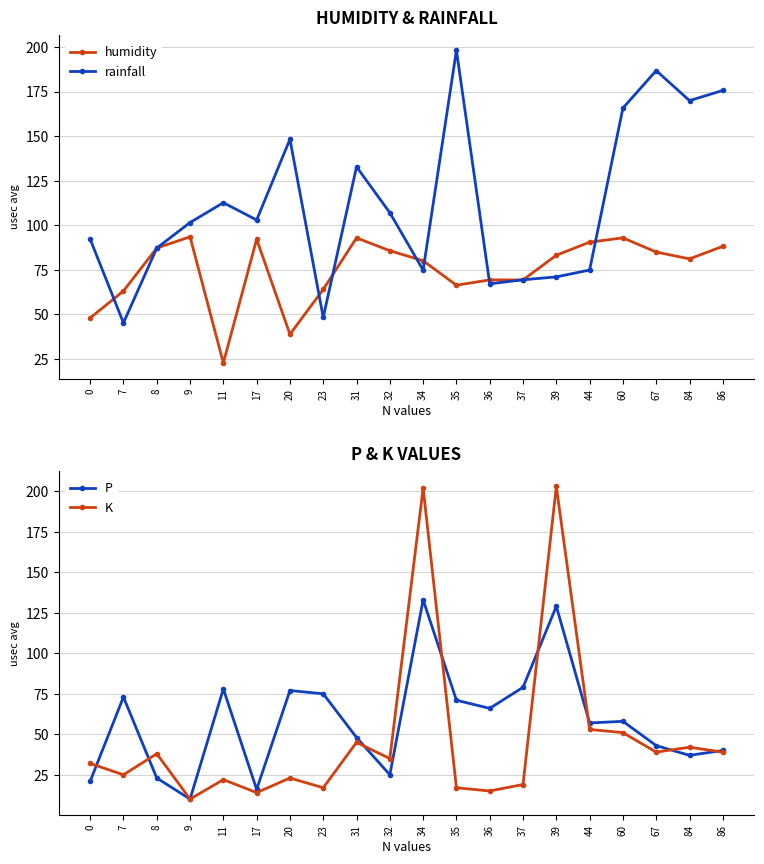

After their last crossing, which series has the higher values: P or rainfall?

rainfall